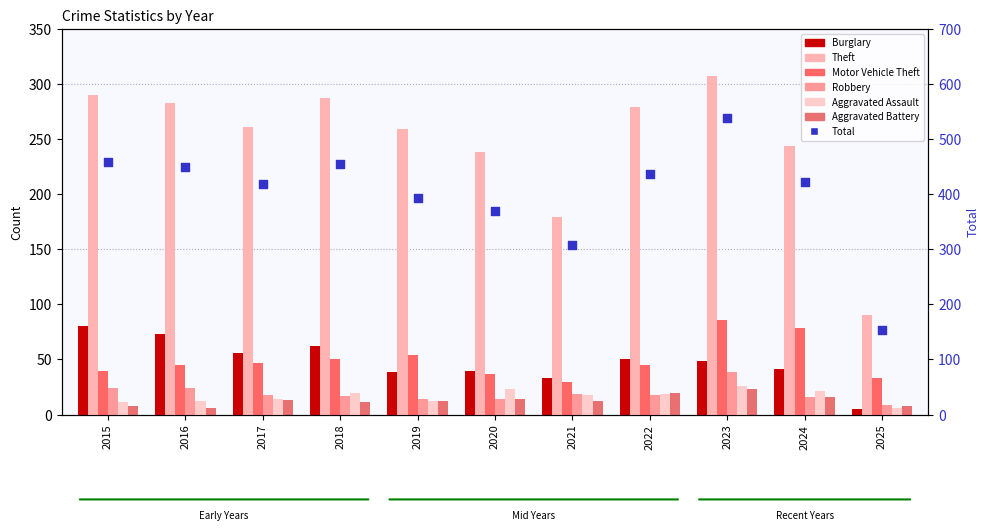

Which series has the widest spread of Y values?

Theft